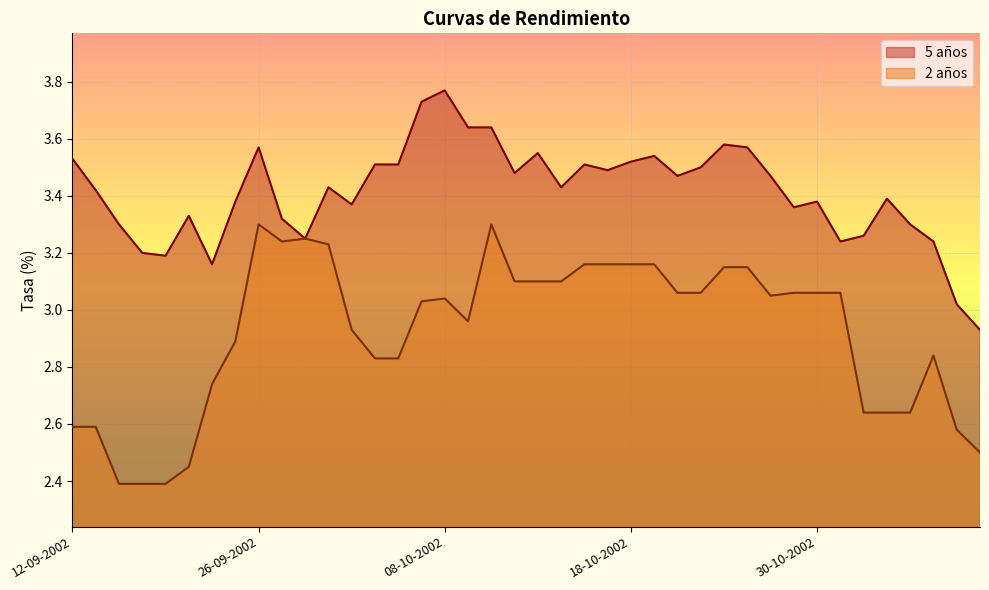

What is the label of the 1st point from the left?

12-09-2002